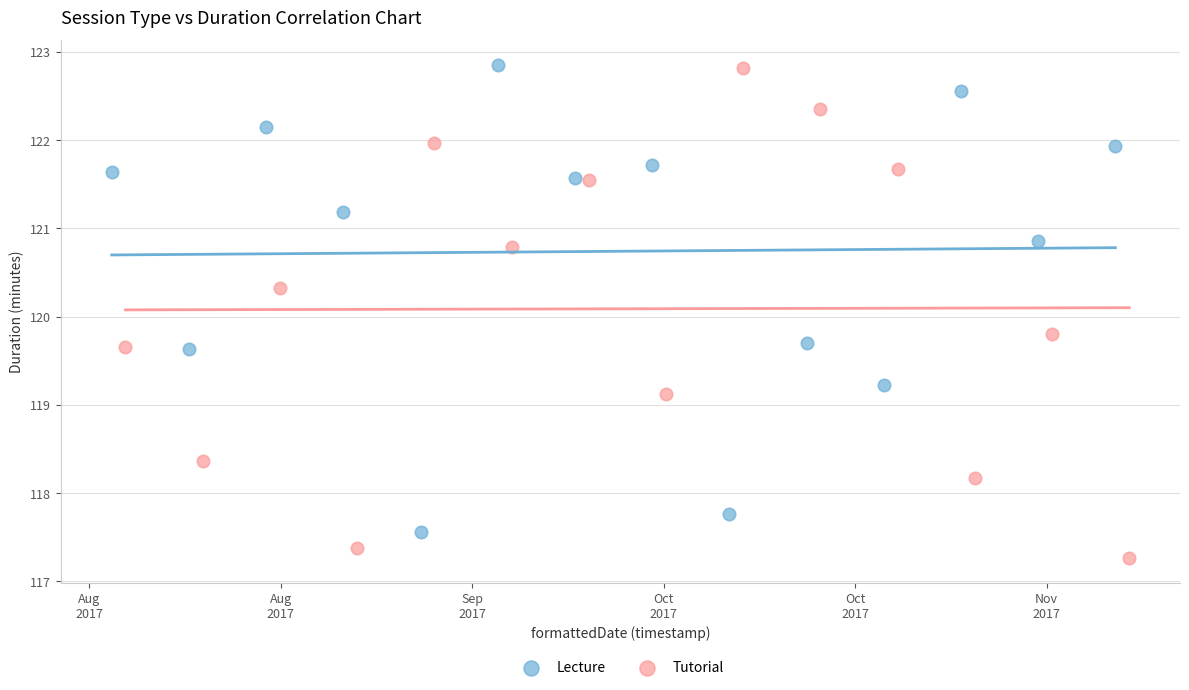

What are all the series names shown in the legend?

Lecture, Tutorial